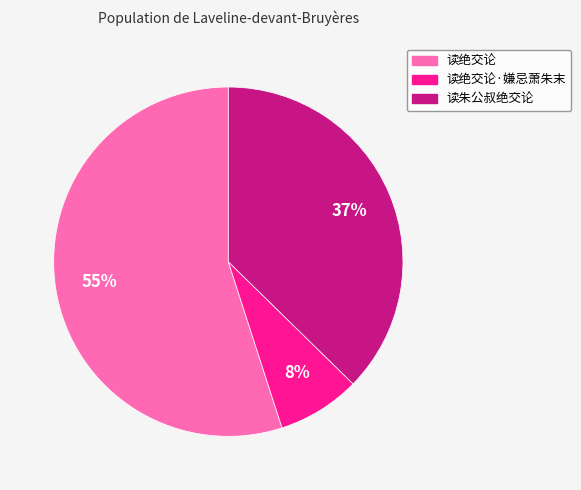

To the nearest percent, what is the average slice percentage?

33%